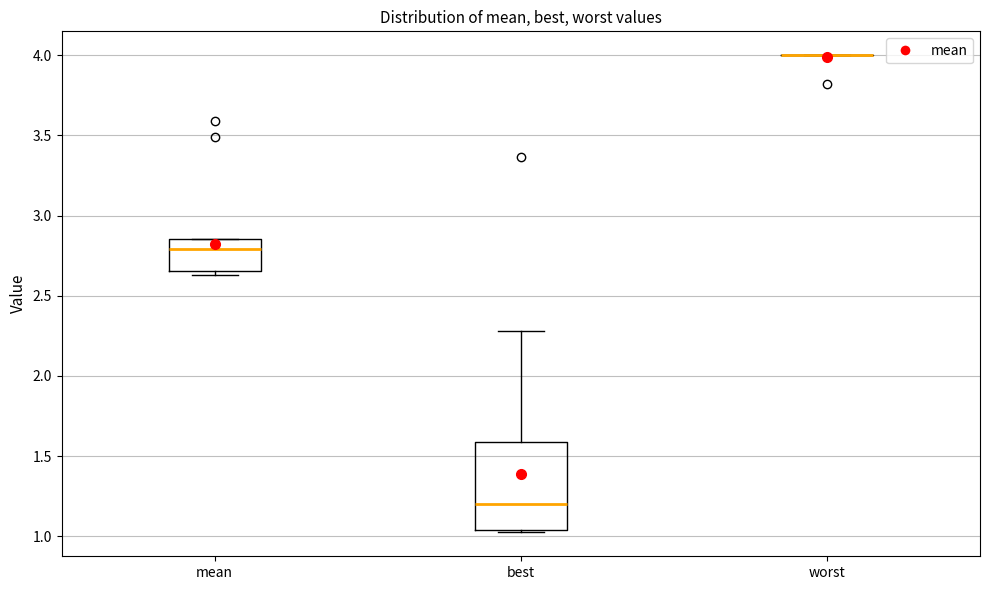

Reading left to right, transcribe this box plot: for each box, give where its median line is, the range the box spans, and where its two whiskers end, as read against the y-axis. The values are not printed on the chart, so give them approximately, as read against the axis.

mean: median 2.80, box 2.65 to 2.85, whiskers 2.65 (just below the box's lower edge) to 2.85
best: median 1.20, box 1.05 to 1.60, whiskers 1.00 to 2.30
worst: box collapsed to a line at 4.00, whiskers 4.00 to 4.00